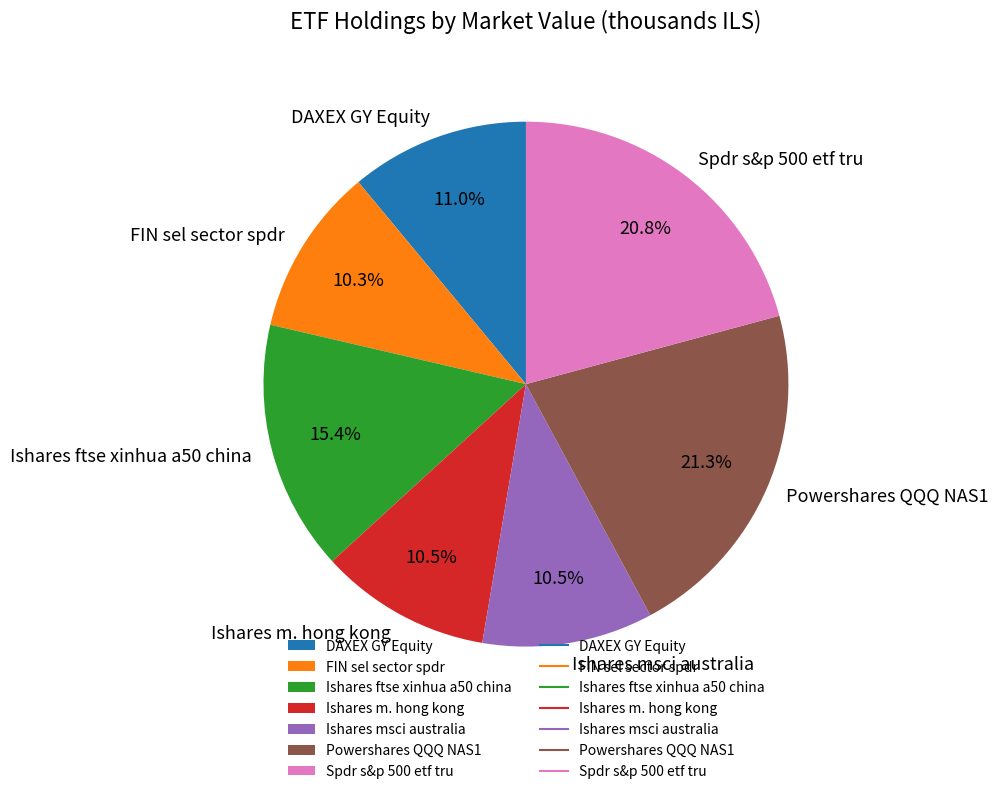

Does Powershares QQQ NAS1 represent more than half of the total?

No